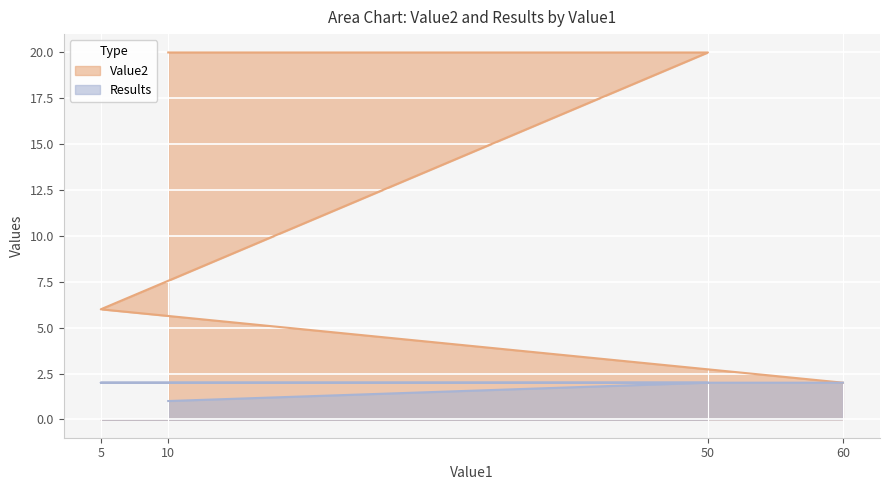

Between 5 and 10, which is larger?

10